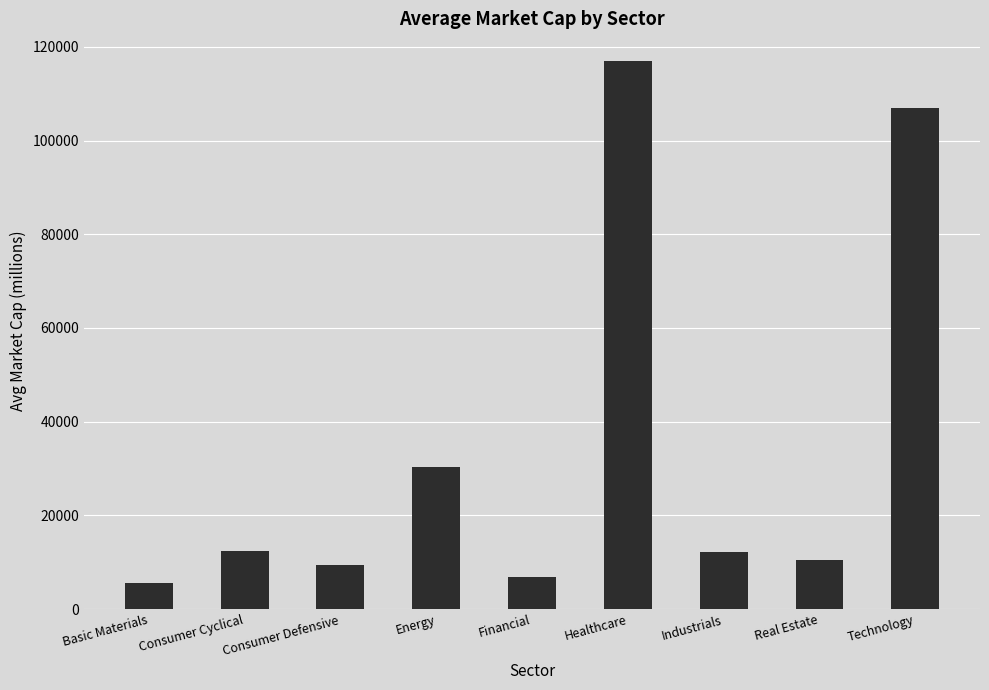

What position from the right is Industrials?

3